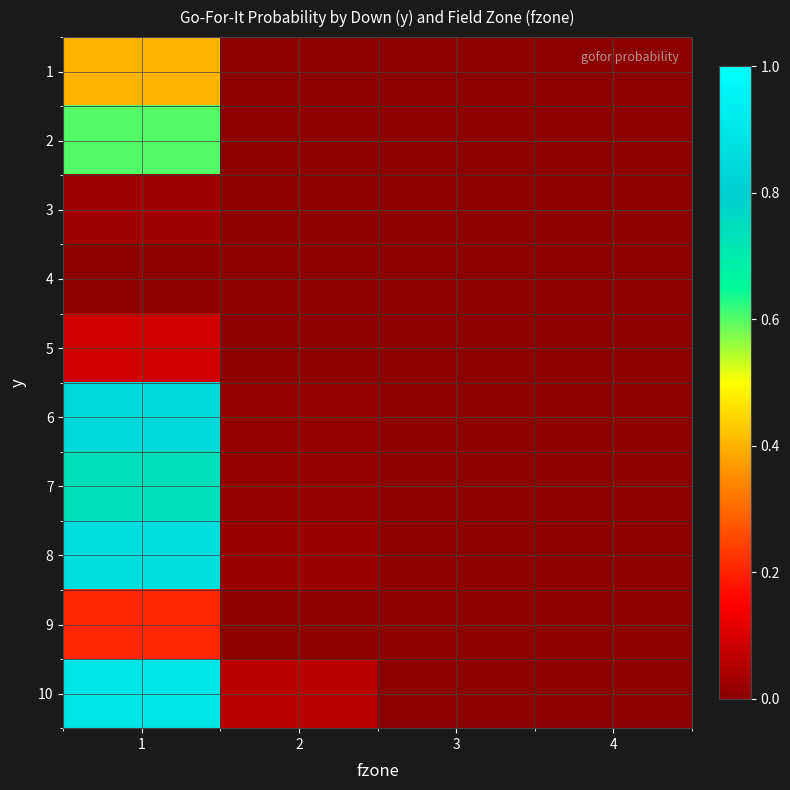

Reading left to right, list all the values displayed in this chart.

1: 1=0.4	2=0.0	3=0.0	4=0.0
2: 1=0.6	2=0.0	3=0.0	4=0.0
3: 1=0.0	2=0.0	3=0.0	4=0.0
4: 1=0.0	2=0.0	3=0.0	4=0.0
5: 1=0.1	2=0.0	3=0.0	4=0.0
6: 1=0.8	2=0.0	3=0.0	4=0.0
7: 1=0.7	2=0.0	3=0.0	4=0.0
8: 1=0.9	2=0.0	3=0.0	4=0.0
9: 1=0.2	2=0.0	3=0.0	4=0.0
10: 1=0.9	2=0.1	3=0.0	4=0.0